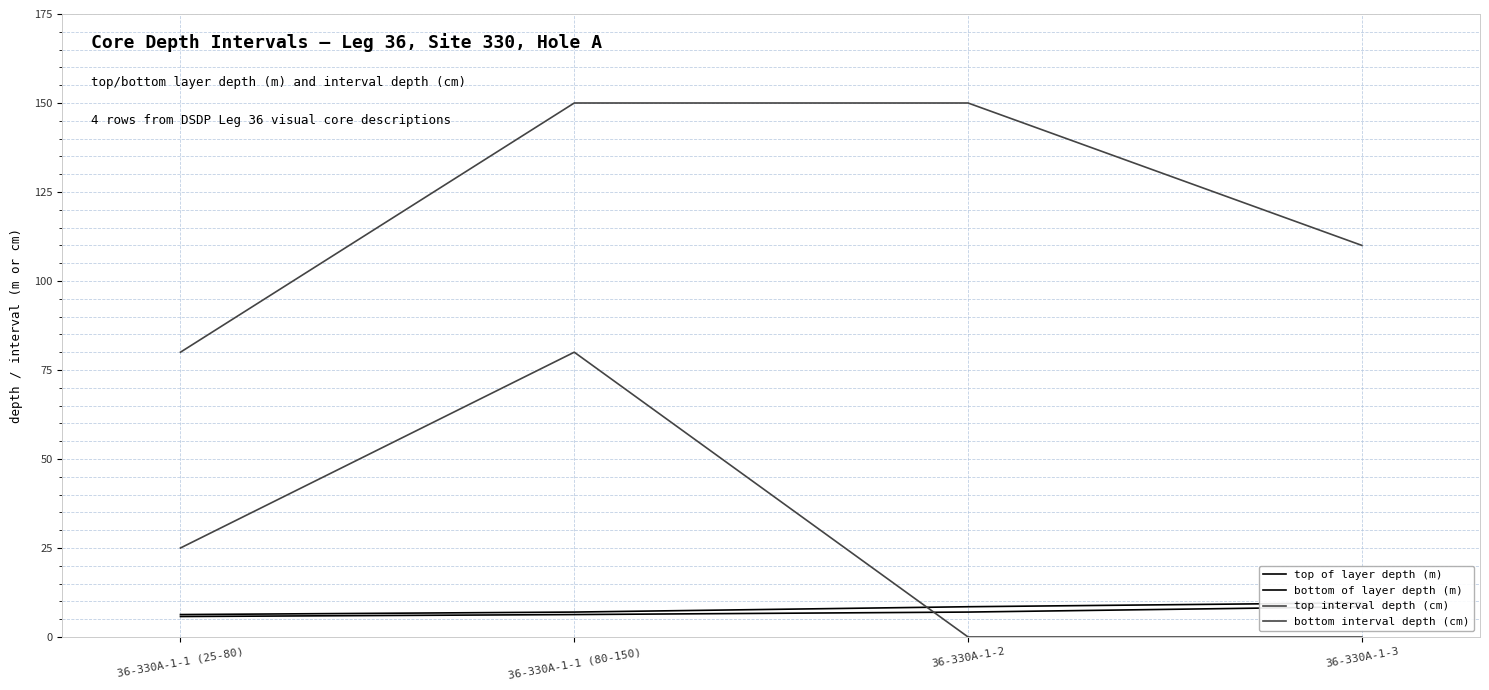

At which label is top of layer depth (m) closest to 7?

36-330A-1-2